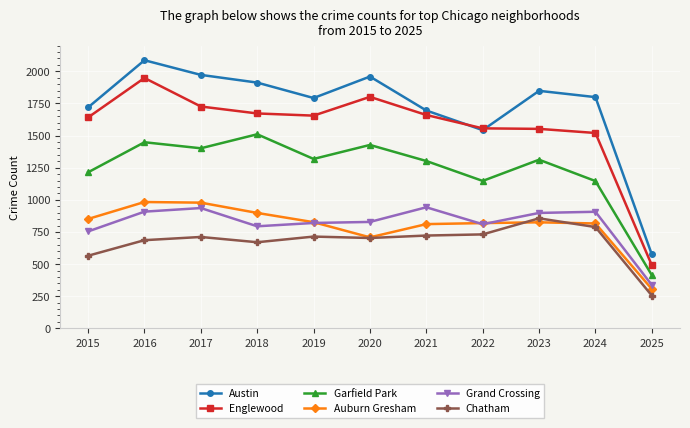

True or false: Auburn Gresham and Englewood intersect in this chart.

False